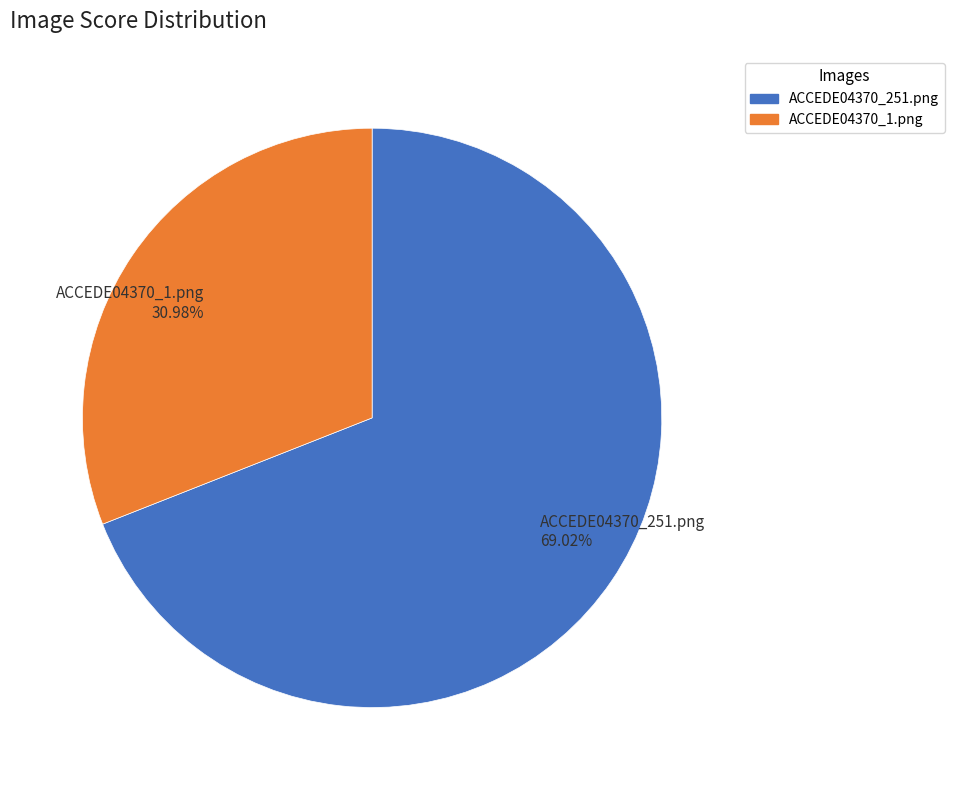

To the nearest percent, what percentage of the pie is ACCEDE04370_251.png?

69%